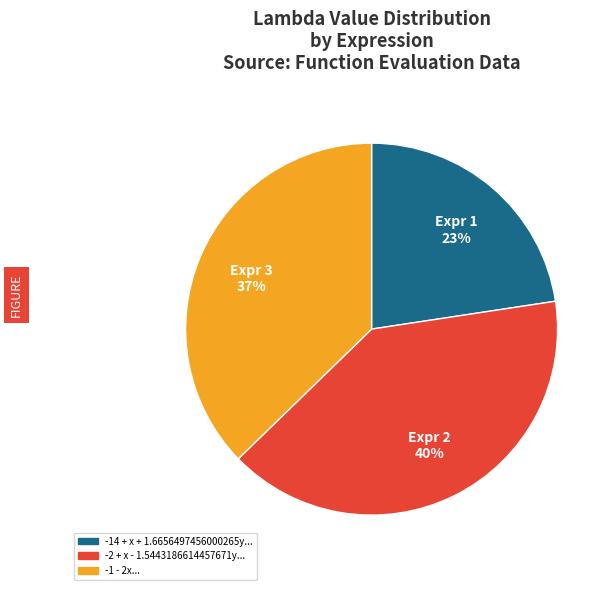

Count the number of slices in the pie.

3